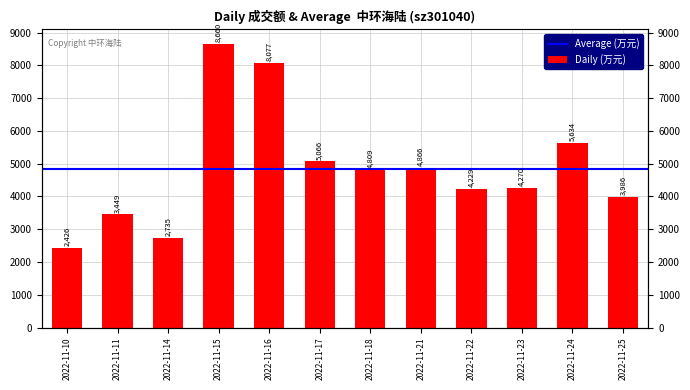

At which label is the value closest to 5543?

2022-11-24